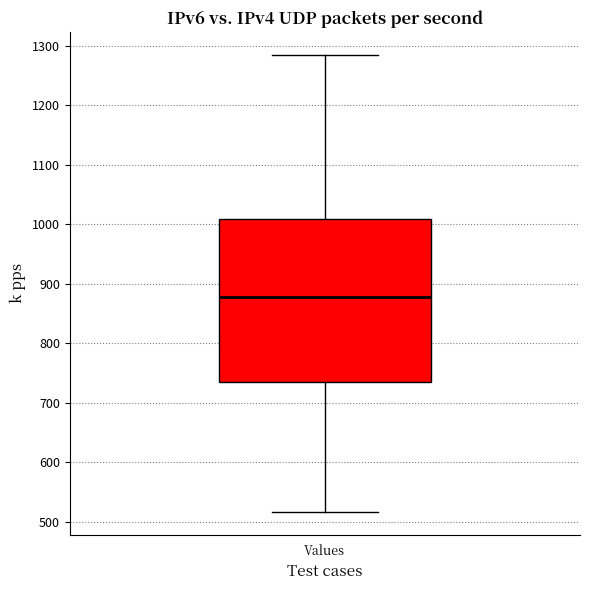

Transcribe this box plot: give where the median line is, the range the box spans, and where the two whiskers end, as read against the y-axis. The values are not printed on the chart, so give them approximately, as read against the axis.

median 880, box 730 to 1010, whiskers 520 to 1290